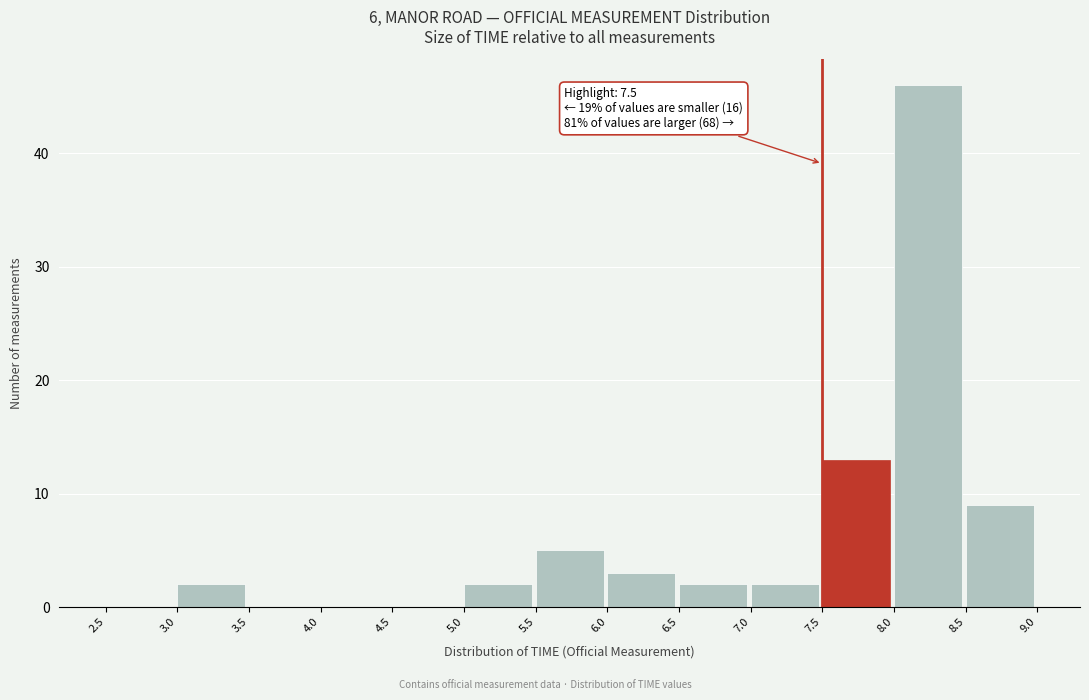

Over which range of the x-axis is the bar tallest?

8.0 to 8.5